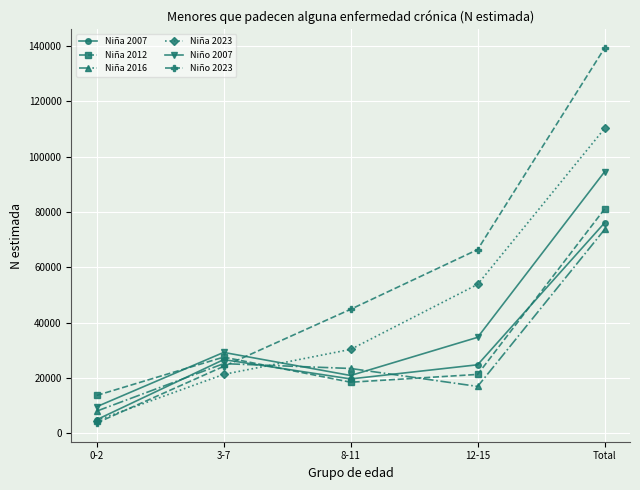

Rank the categories by Niña 2016 value from lowest to highest.

0-2, 12-15, 8-11, 3-7, Total